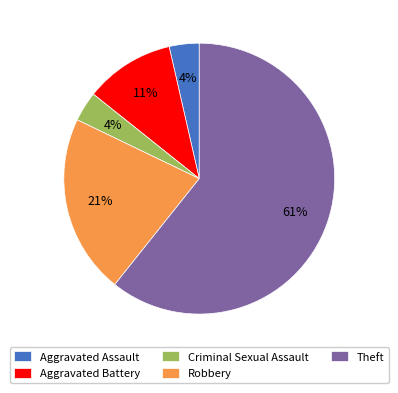

What is the largest slice in the pie chart?

Theft